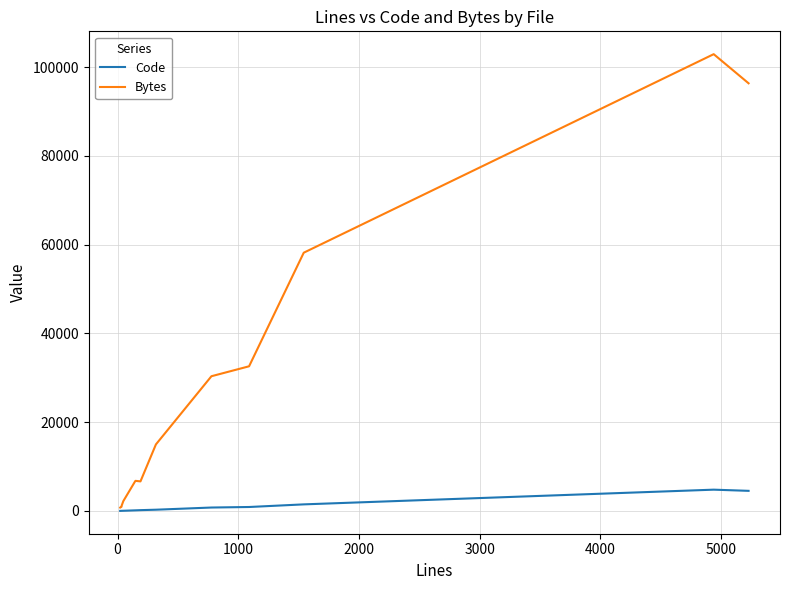

What is the maximum value for Bytes?

102908